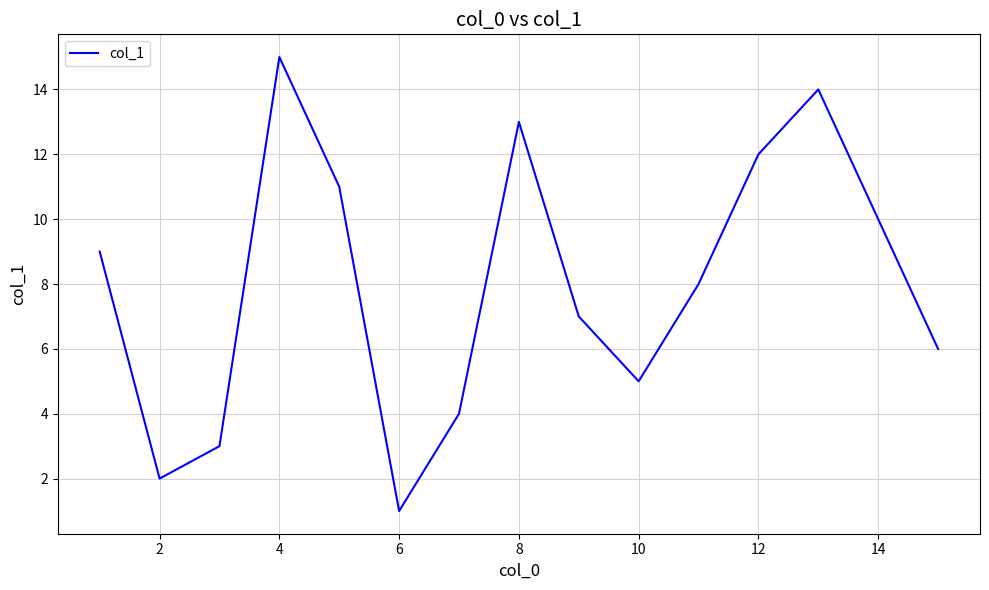

What is the greatest value displayed?

15